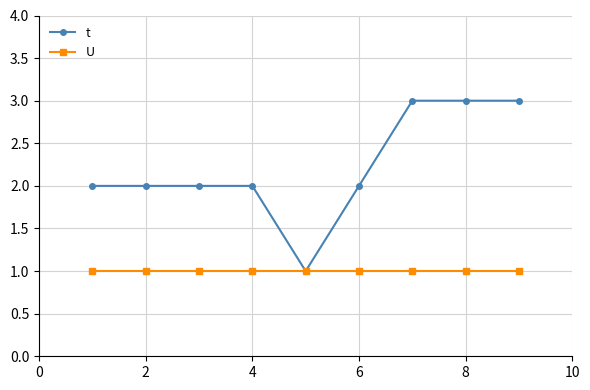

What is the greatest value displayed?

3